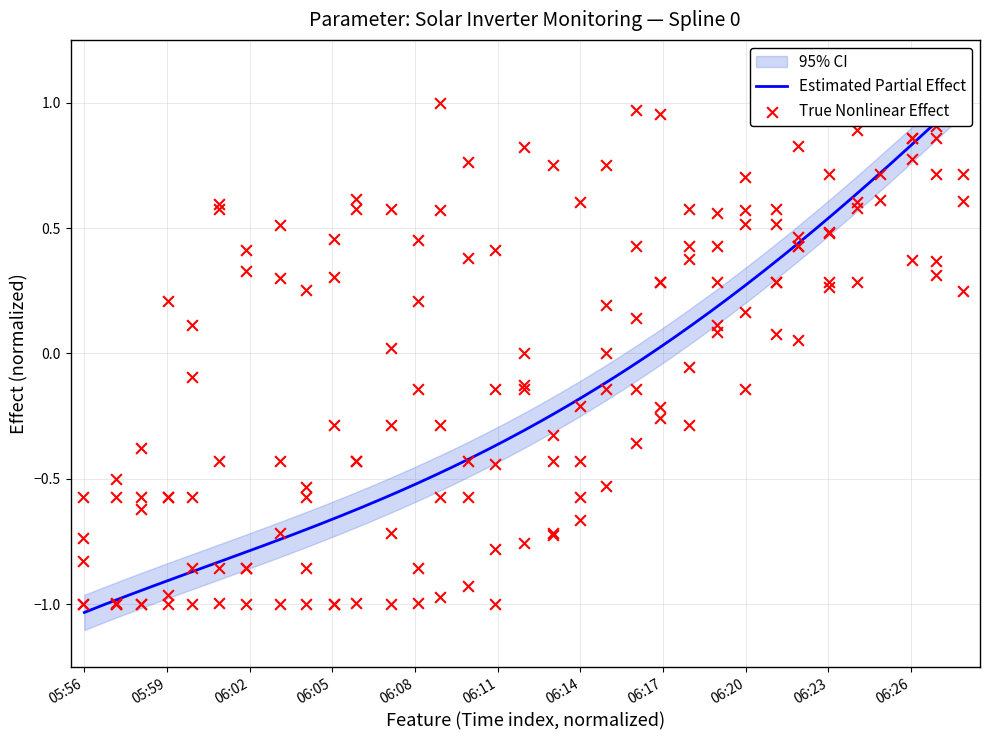

At how many categories does at least one series exceed 0?

30